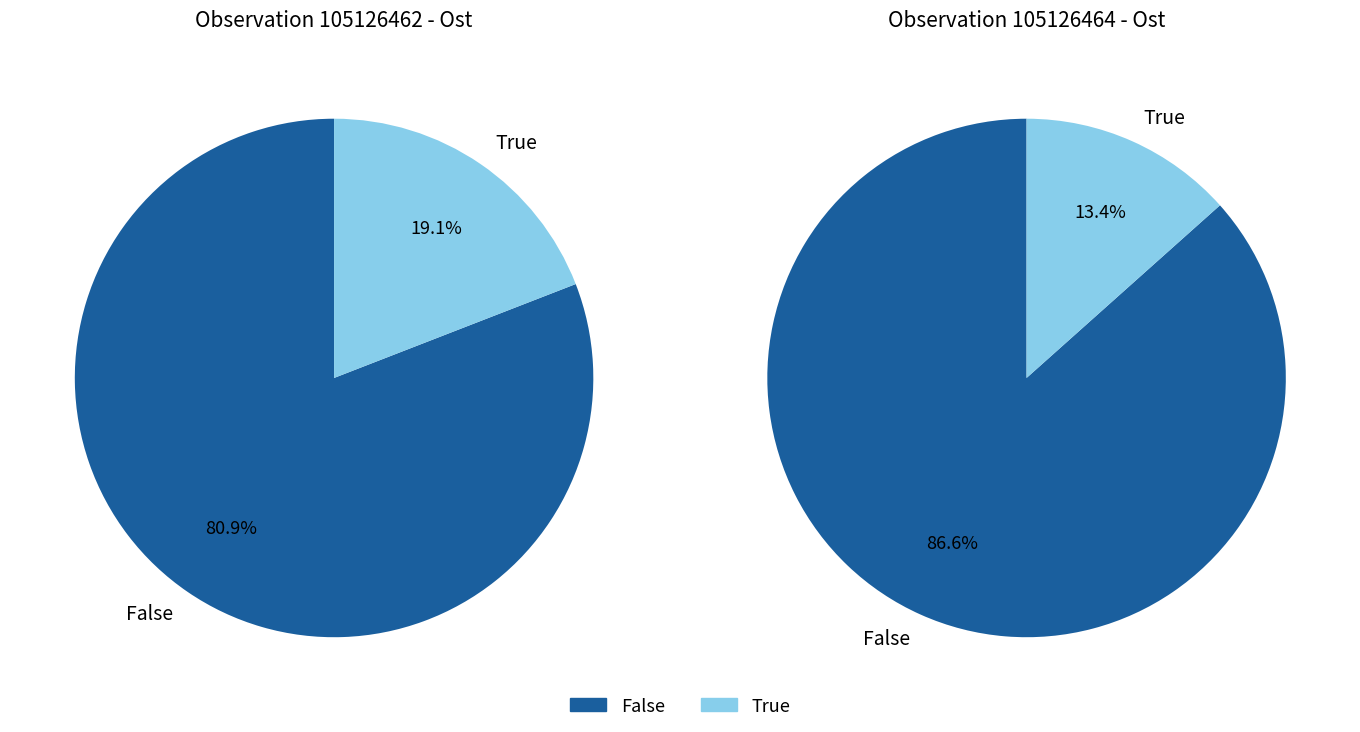

What is the total percentage of 105126464 and 105126462?

100.0%